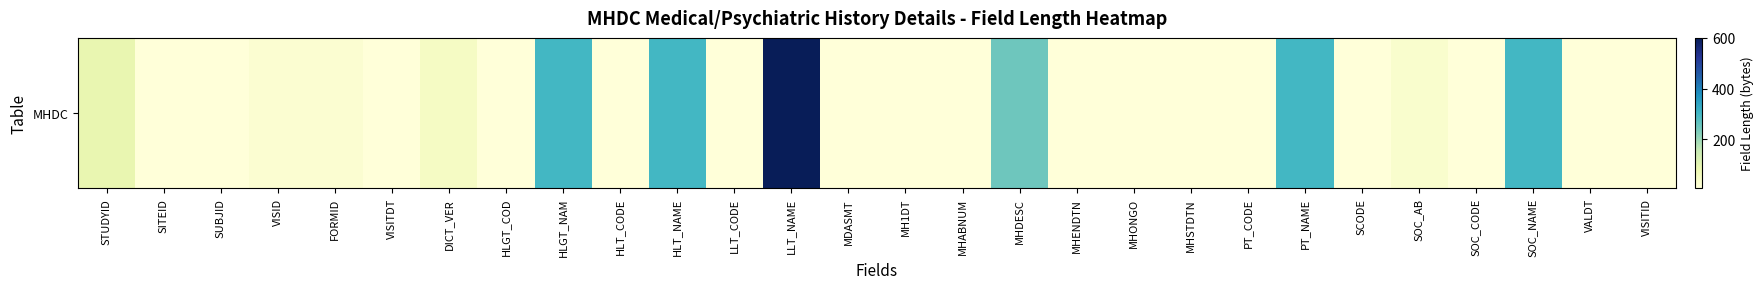

What is the average value?

86